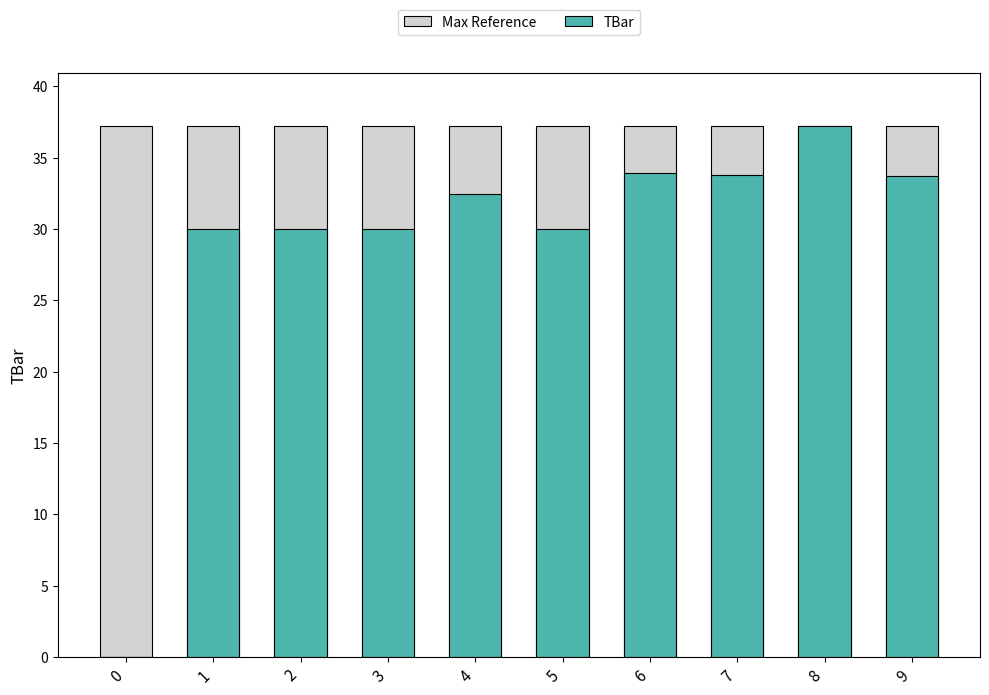

Reading right to left, extract all data points from this chart.

Max Reference: 37.2	37.2	37.2	37.2	37.2	37.2	37.2	37.2	37.2	37.2
TBar: 33.7	37.2	33.8	33.9	30.0	32.5	30.0	30.0	30.0	0.0